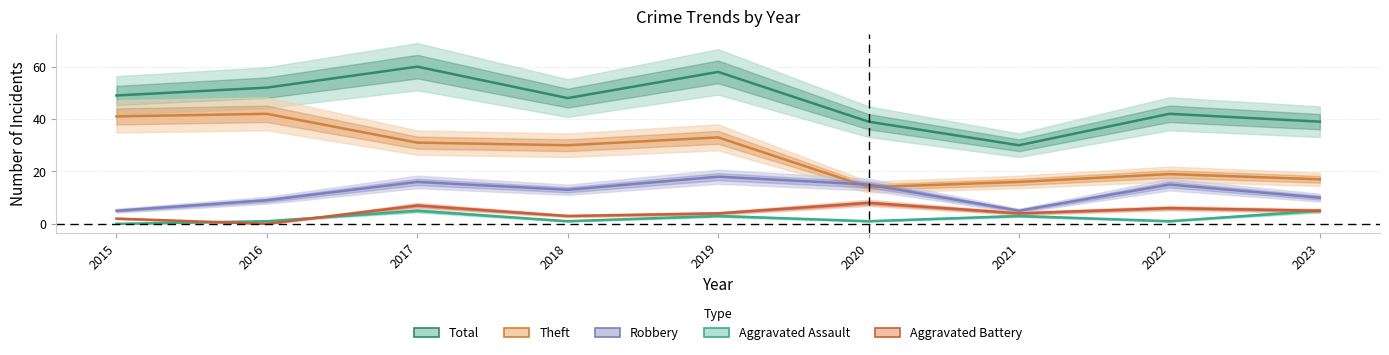

How many lines are shown in the chart?

5